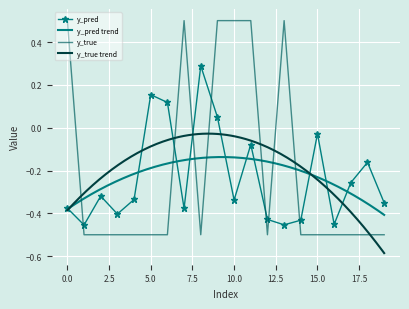

What is the value of the y_true point at the 11th from the left?

0.5